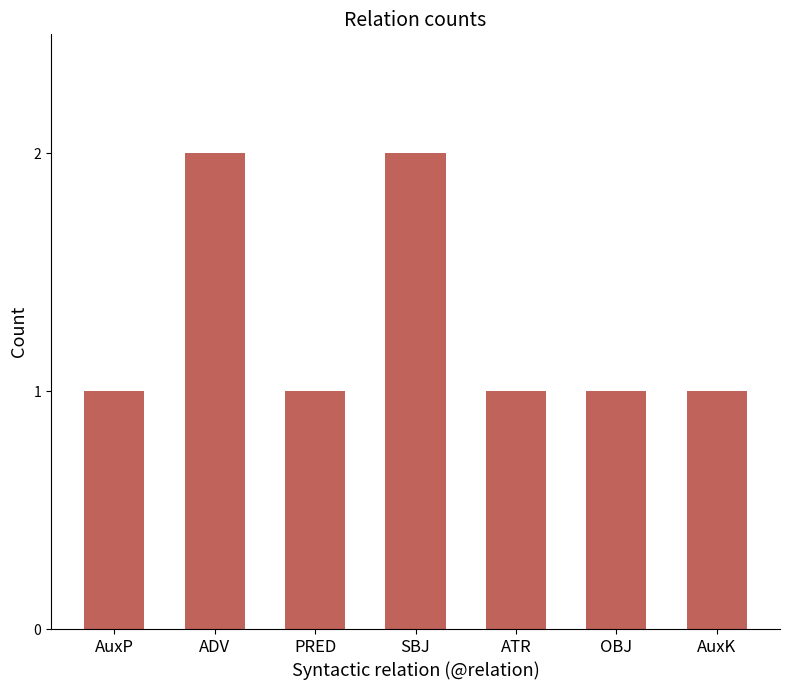

What is the average value?

1